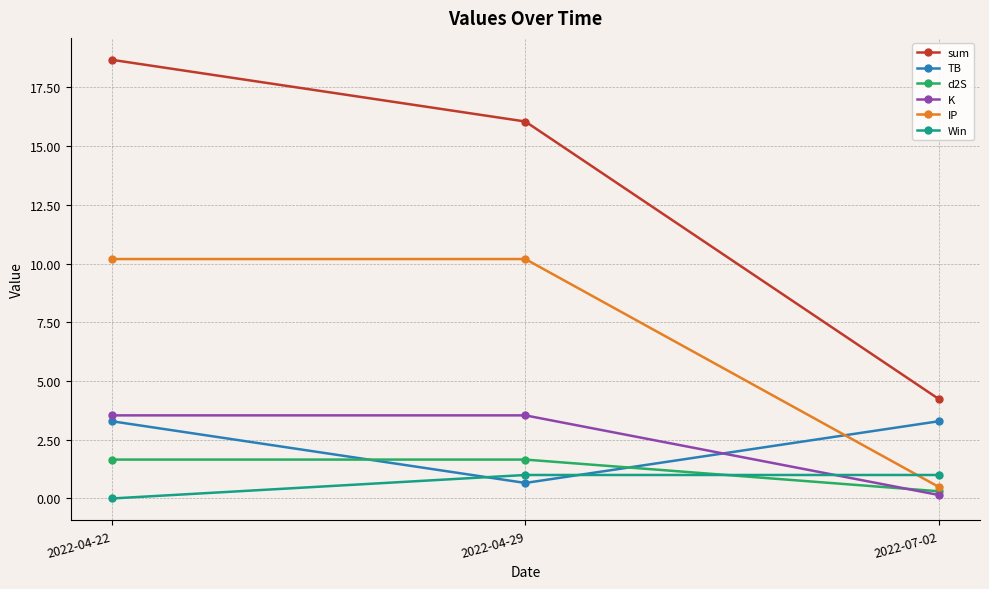

The sum series shows 16.0 at 2022-04-29. True or false?

True